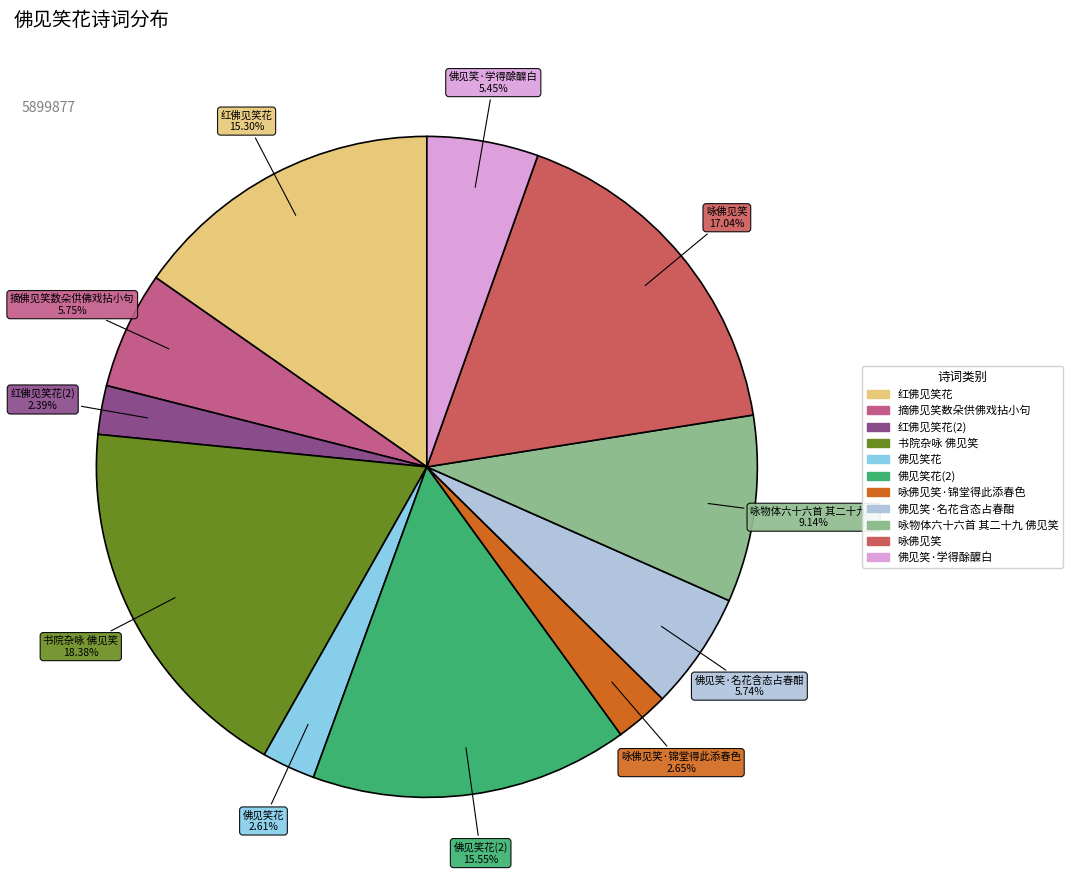

Is there a majority slice in this chart?

No